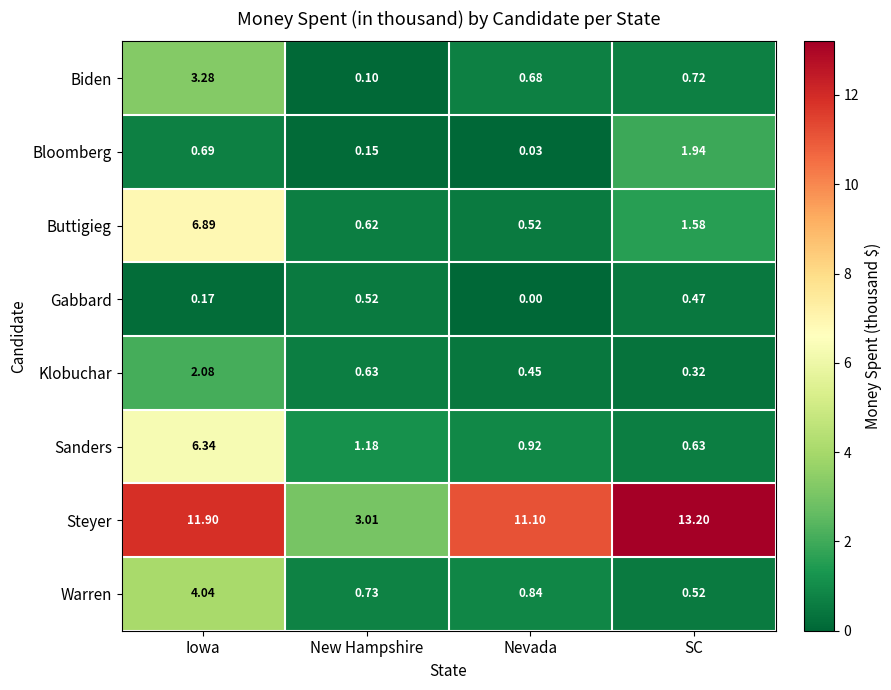

Rank the series by their maximum value, from highest to lowest.

Steyer, Buttigieg, Sanders, Warren, Biden, Klobuchar, Bloomberg, Gabbard